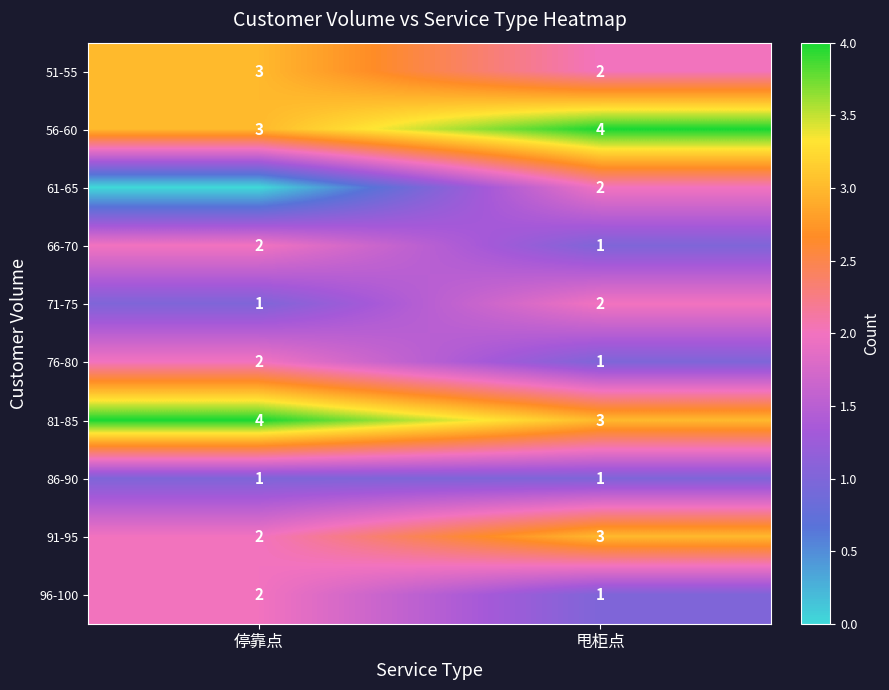

Which category has the highest value in the 96-100 series?

停靠点